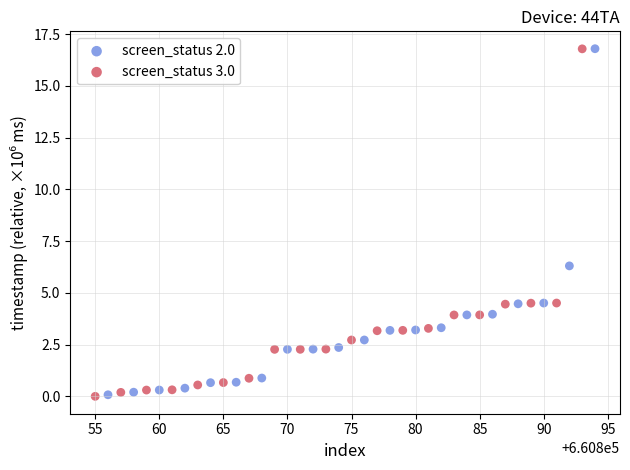

What are all the series names shown in the legend?

screen_status 2.0, screen_status 3.0